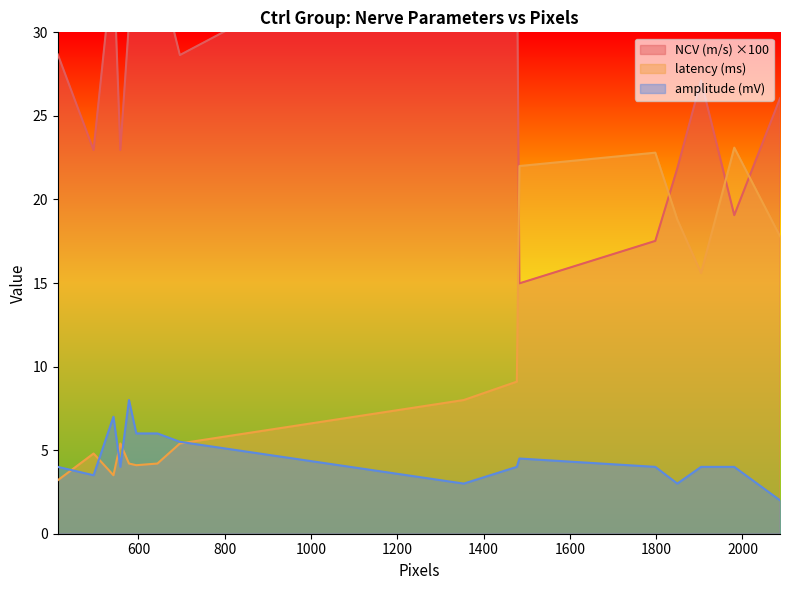

True or false: amplitude (mV) has more than 0 points higher than both neighbors.

True